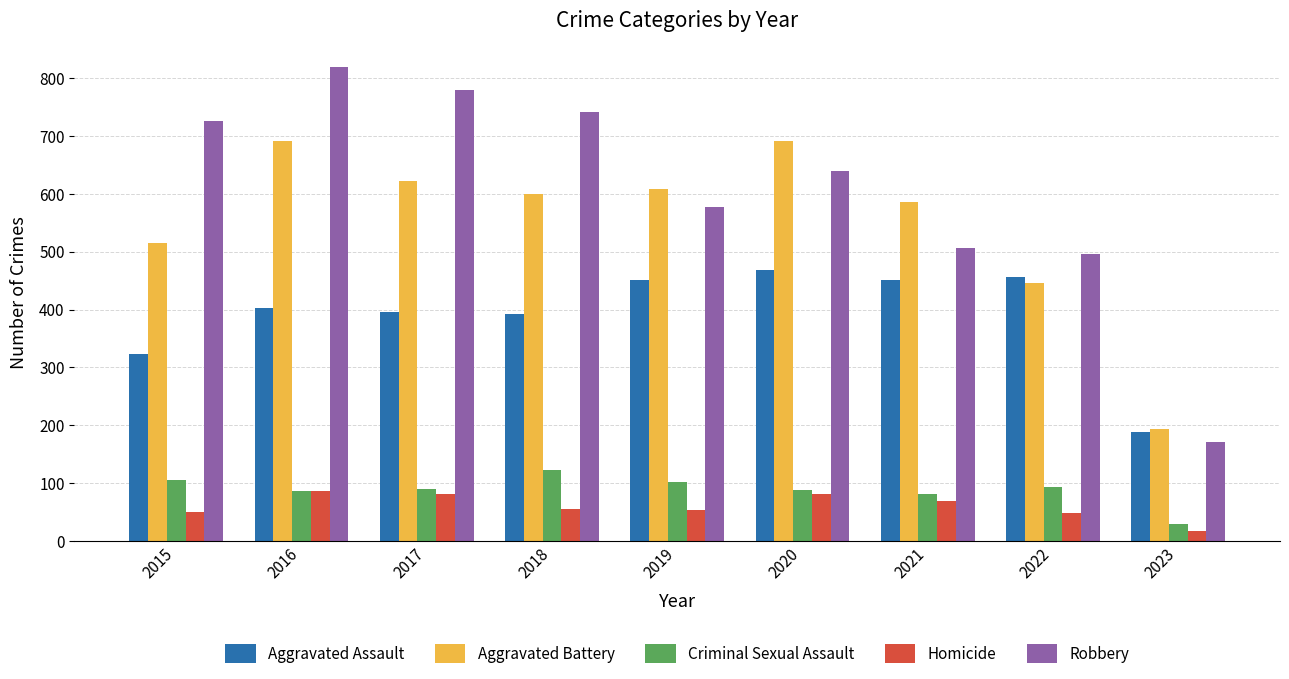

What is the total value across all series at 2015?

1719